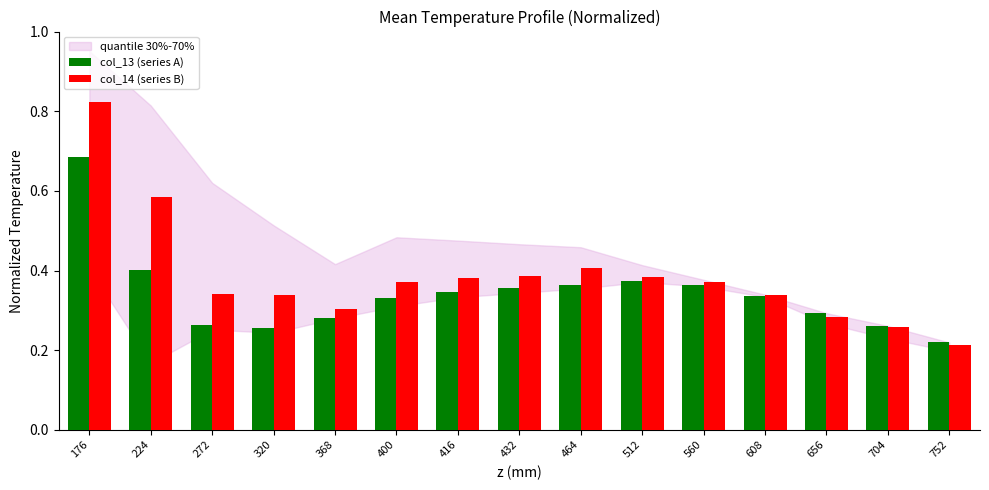

Is it true that col_13 (series A) equals 0.3 at 272?

True